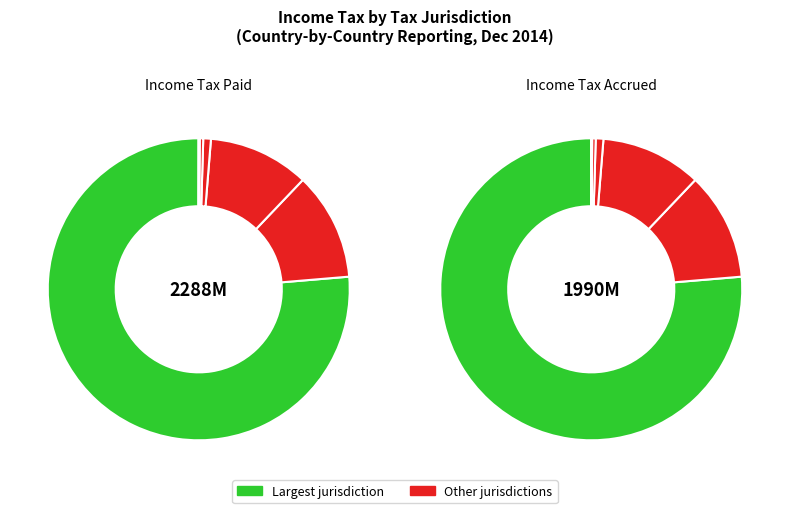

Count the number of slices in the pie.

9